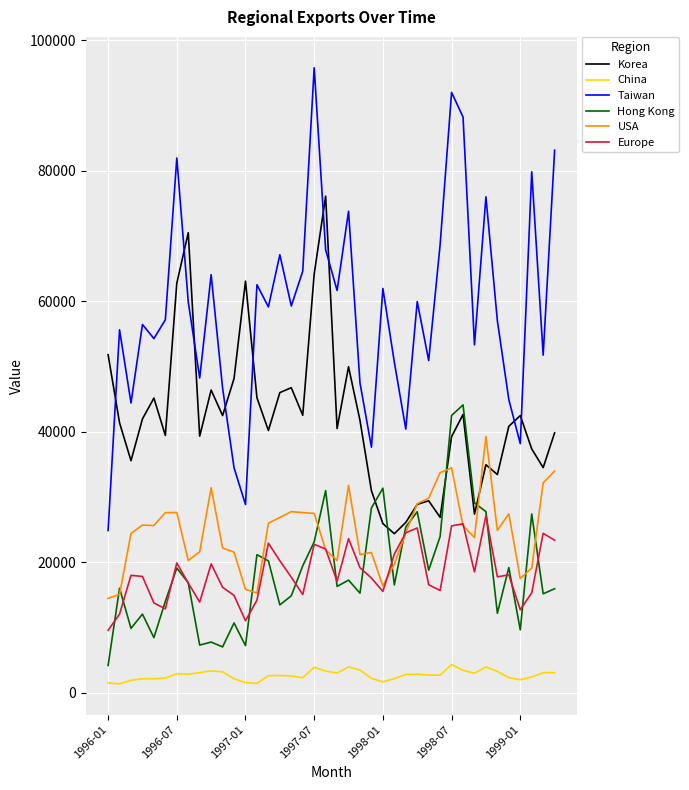

Which series has the largest total across all categories?

Taiwan